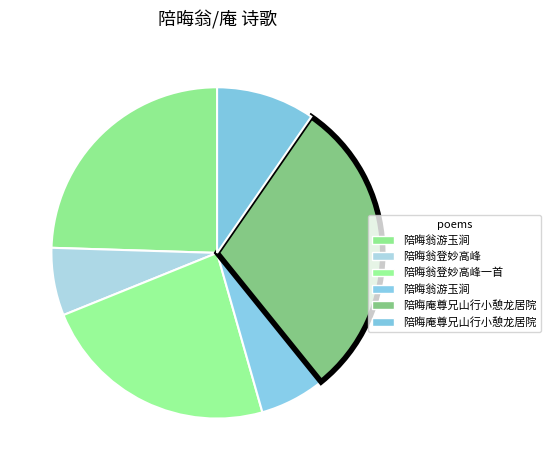

How many slices are in this pie chart?

6